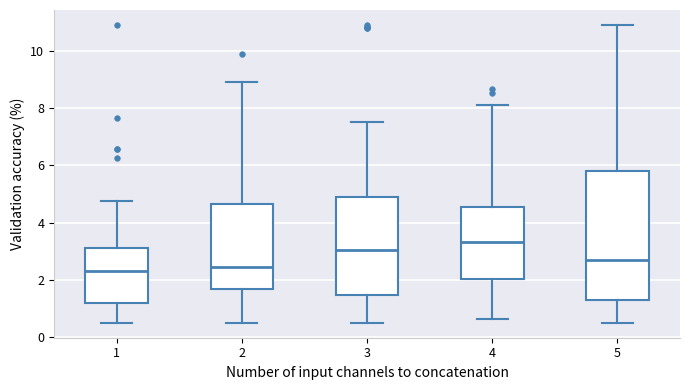

Reading left to right, read every box against the y-axis: the position of its median line, the range the box covers, and the ends of its whiskers. The values are not printed on the chart, so give them approximately, as read against the axis.

1: median 2.4, box 1.2 to 3.2, whiskers 0.6 to 4.8
2: median 2.4, box 1.6 to 4.6, whiskers 0.6 to 9.0
3: median 3.0, box 1.4 to 5.0, whiskers 0.6 to 7.6
4: median 3.4, box 2.0 to 4.6, whiskers 0.6 to 8.2
5: median 2.6, box 1.4 to 5.8, whiskers 0.6 to 11.0